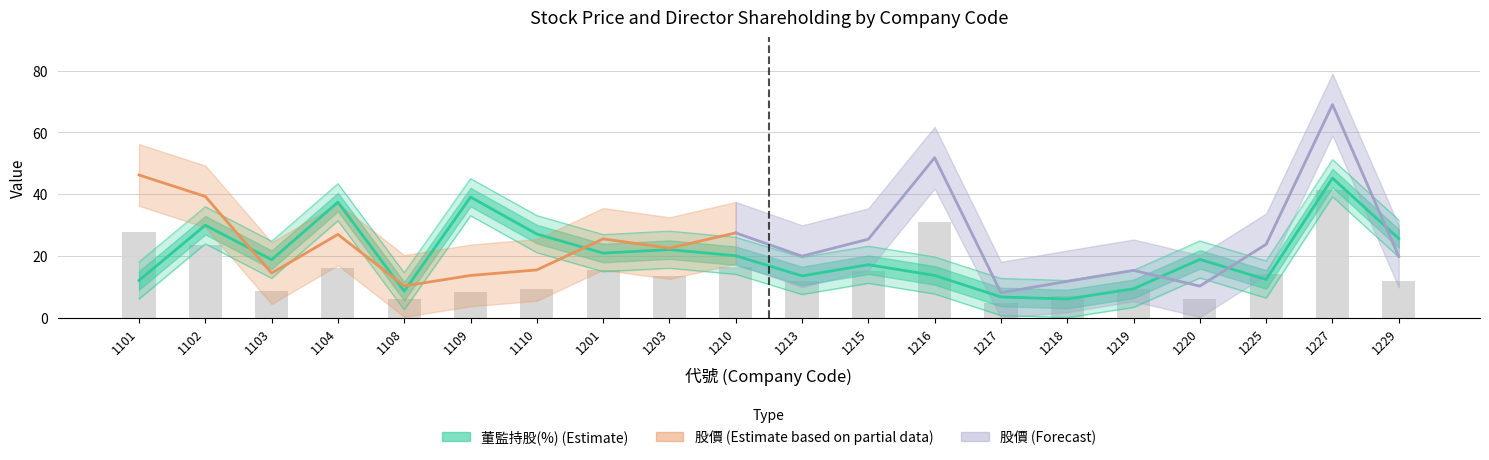

What is the spread (max minus min) of values at 1225?

12.0